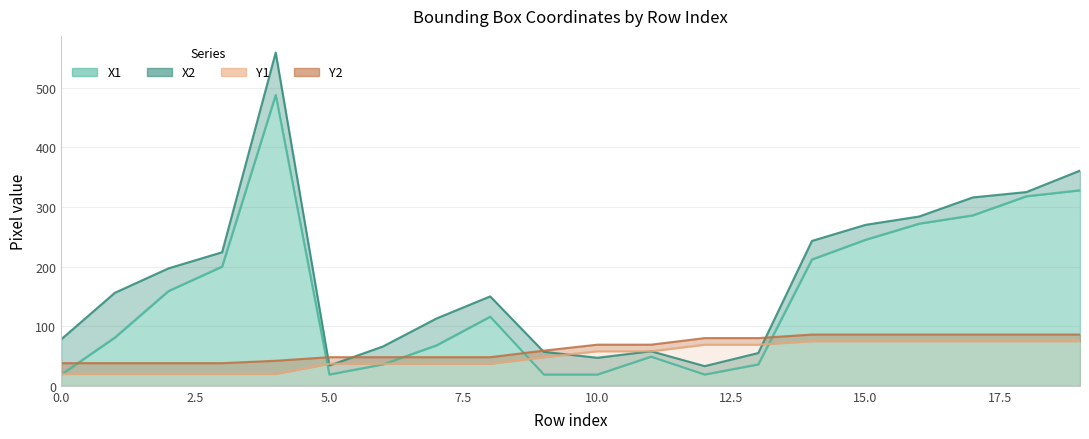

At how many categories does at least one series exceed 91?

12